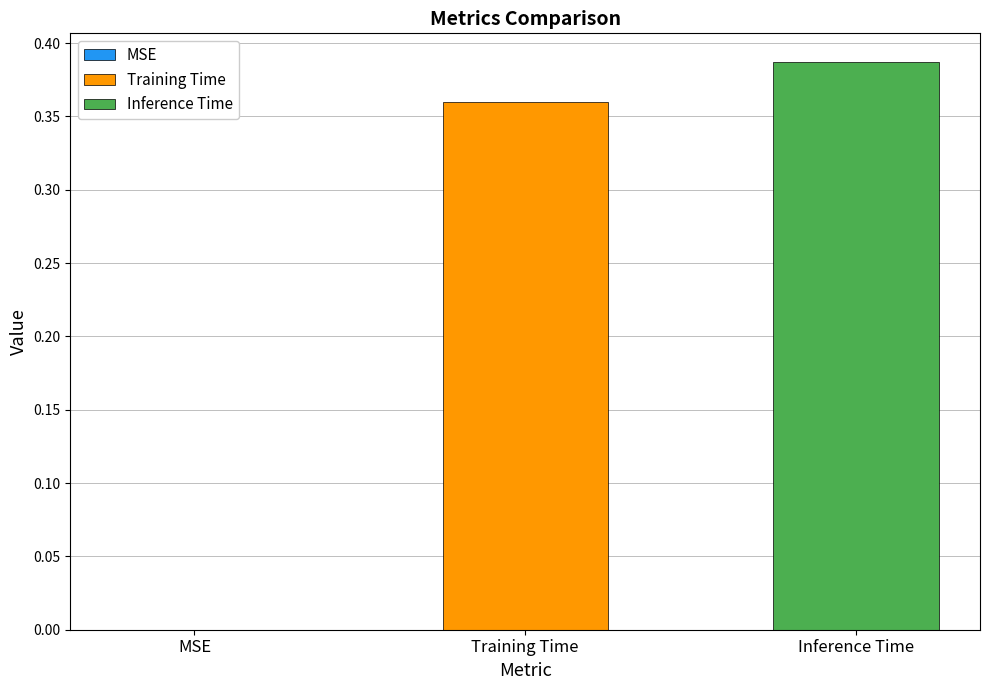

Rank the series by their average value, from lowest to highest.

Training Time, Inference Time